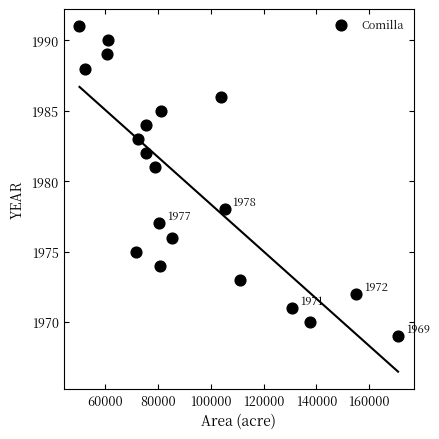

What Y value in the scatter plot is closest to 1980?

1981